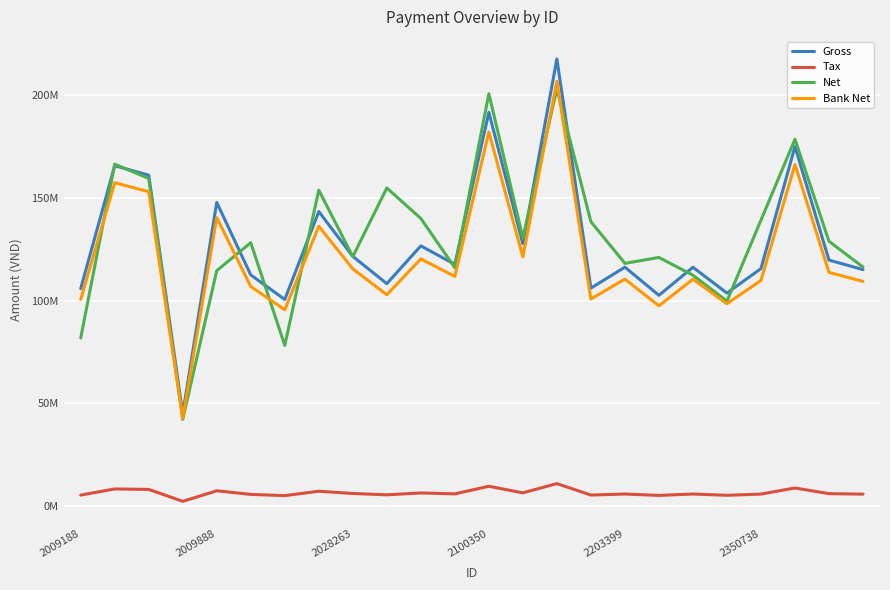

How many interior local valleys does the Net series have?

7